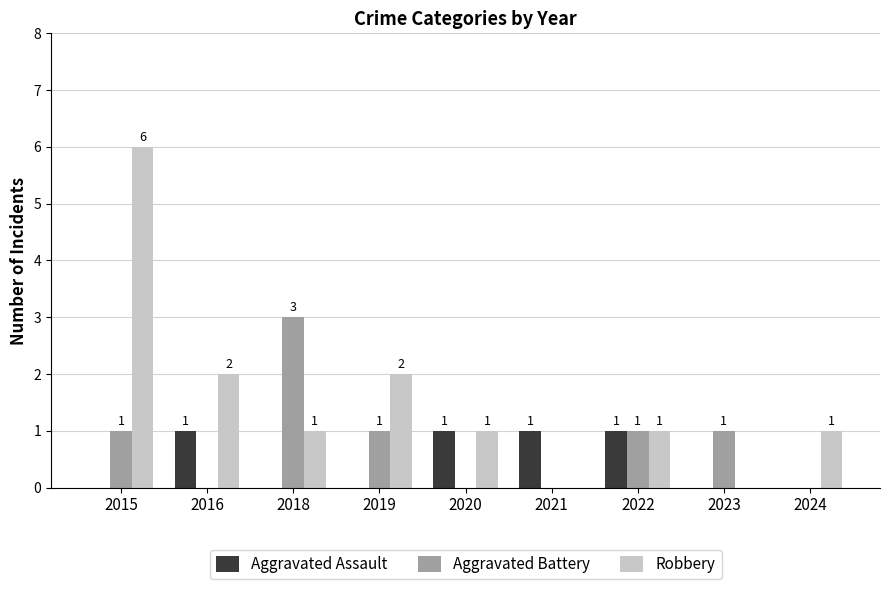

How many values in Aggravated Assault are above zero?

4